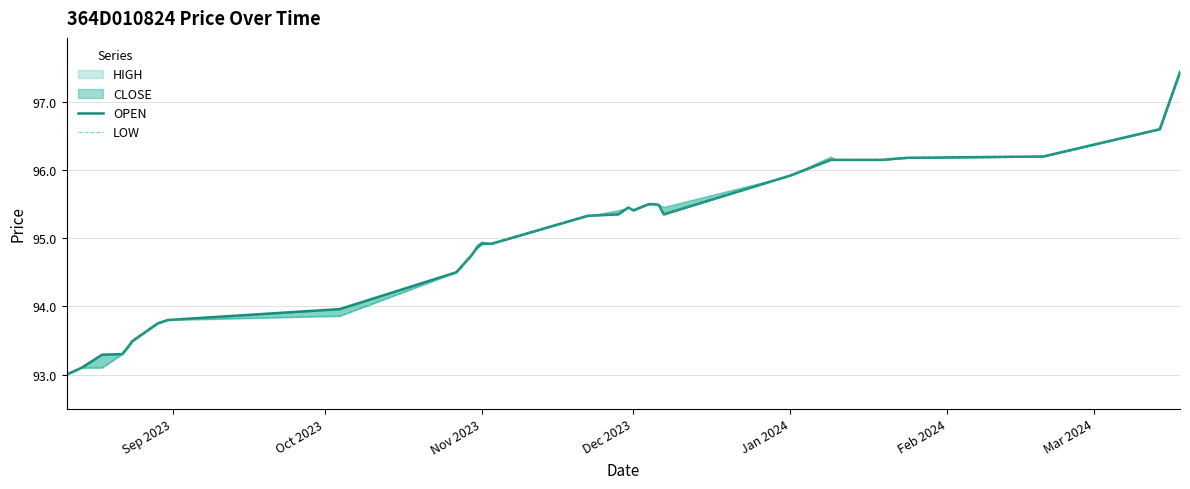

What is the difference between the maximum and minimum values in the OPEN series?

4.4